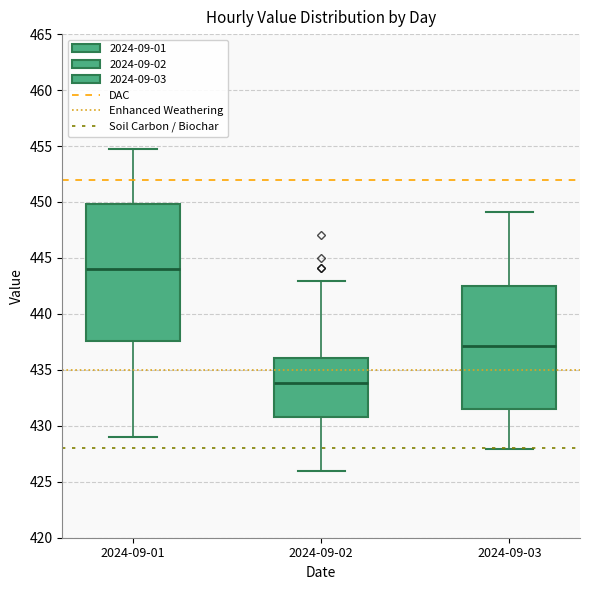

Which box's median line is the highest?

2024-09-01